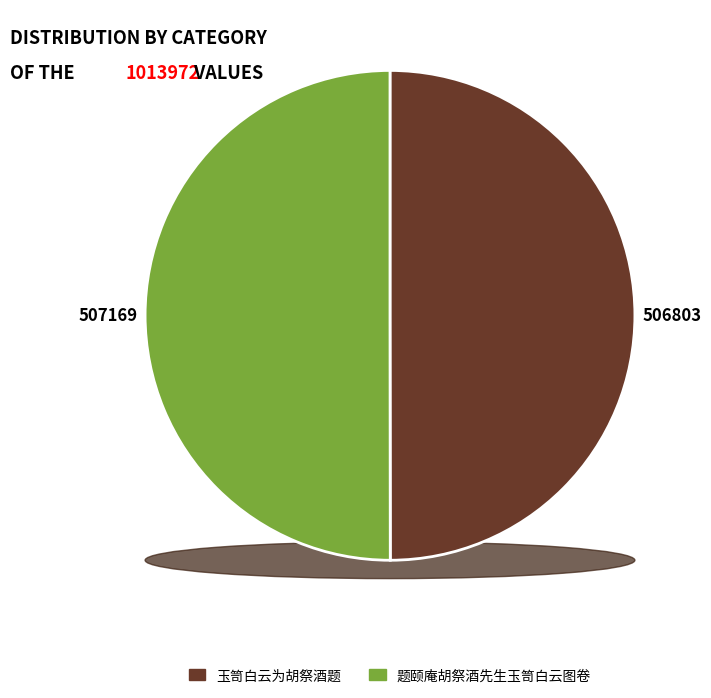

To the nearest percent, what portion does 题颐庵胡祭酒先生玉笥白云图卷 represent?

50%